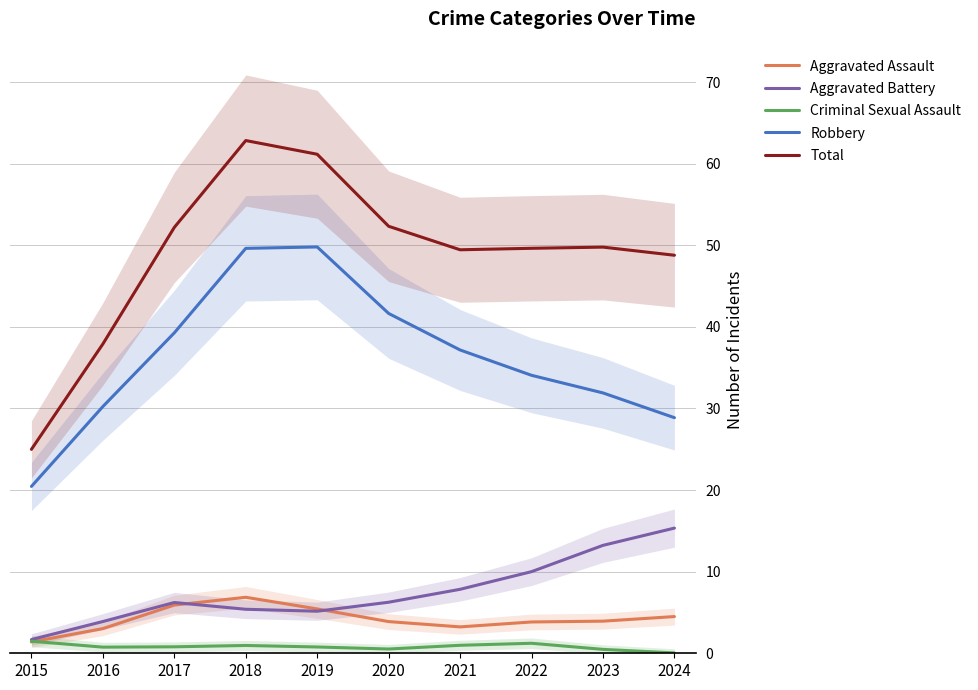

At 2021, list the series in order from smallest to largest.

Criminal Sexual Assault, Aggravated Assault, Aggravated Battery, Robbery, Total